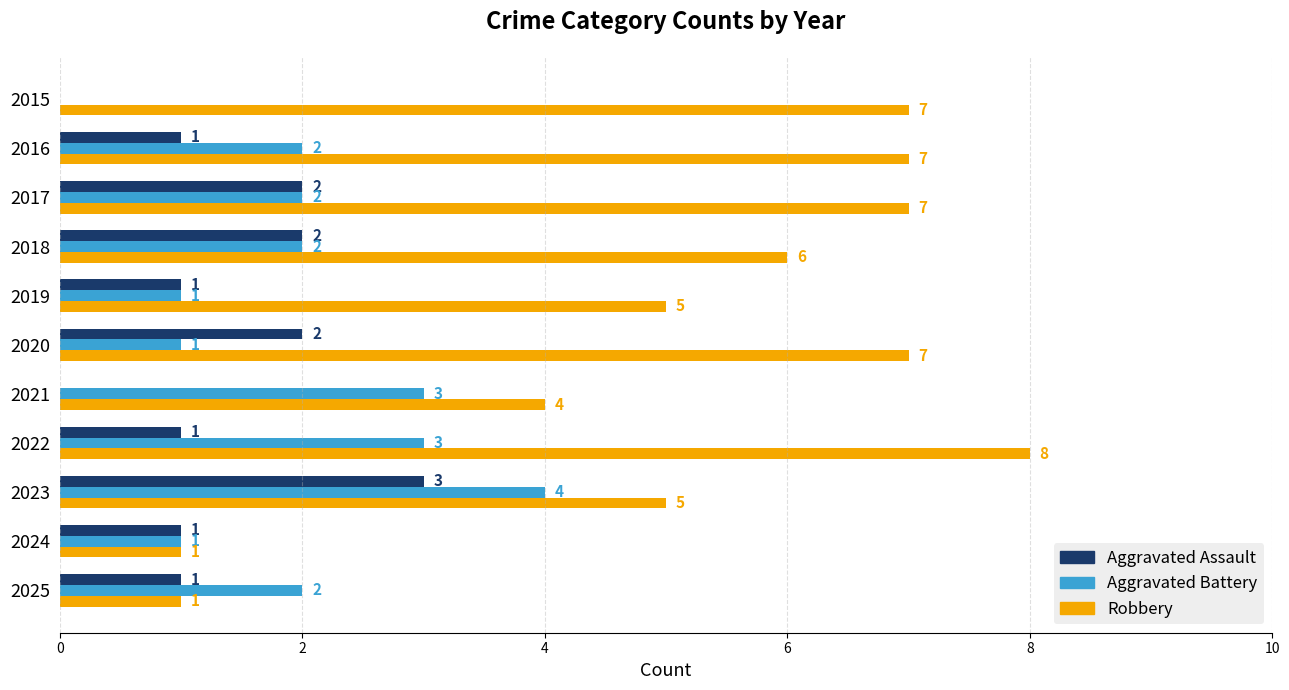

What is the total value across all series at 2018?

10